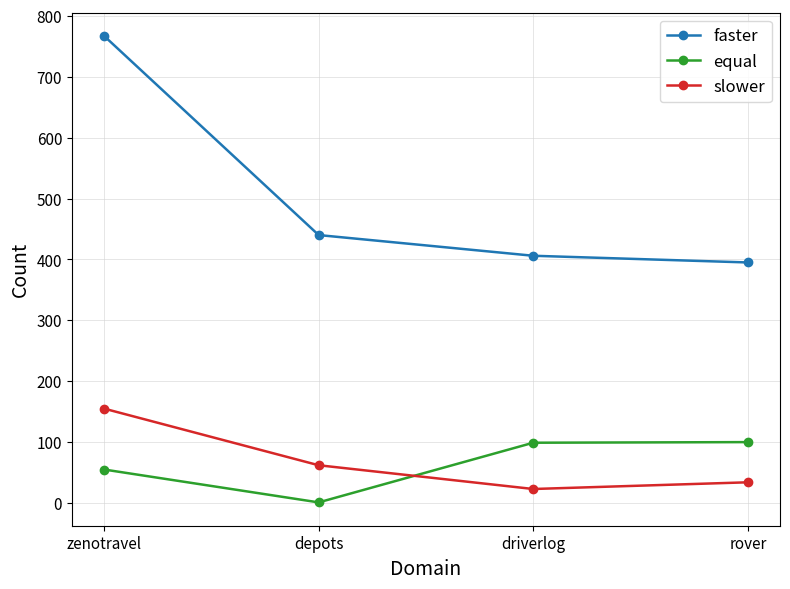

Which series has the largest total across all categories?

faster